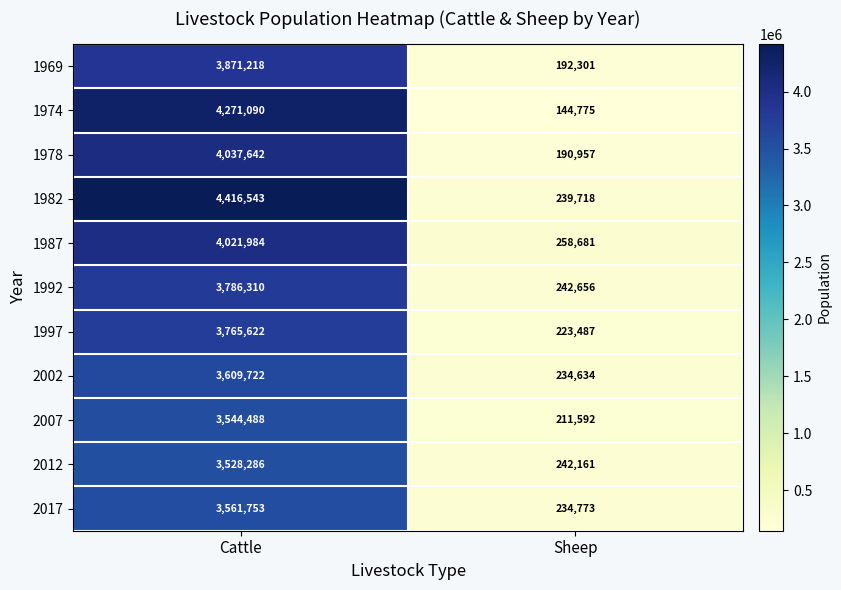

Is it true that 1978 equals 190957 at Sheep?

True